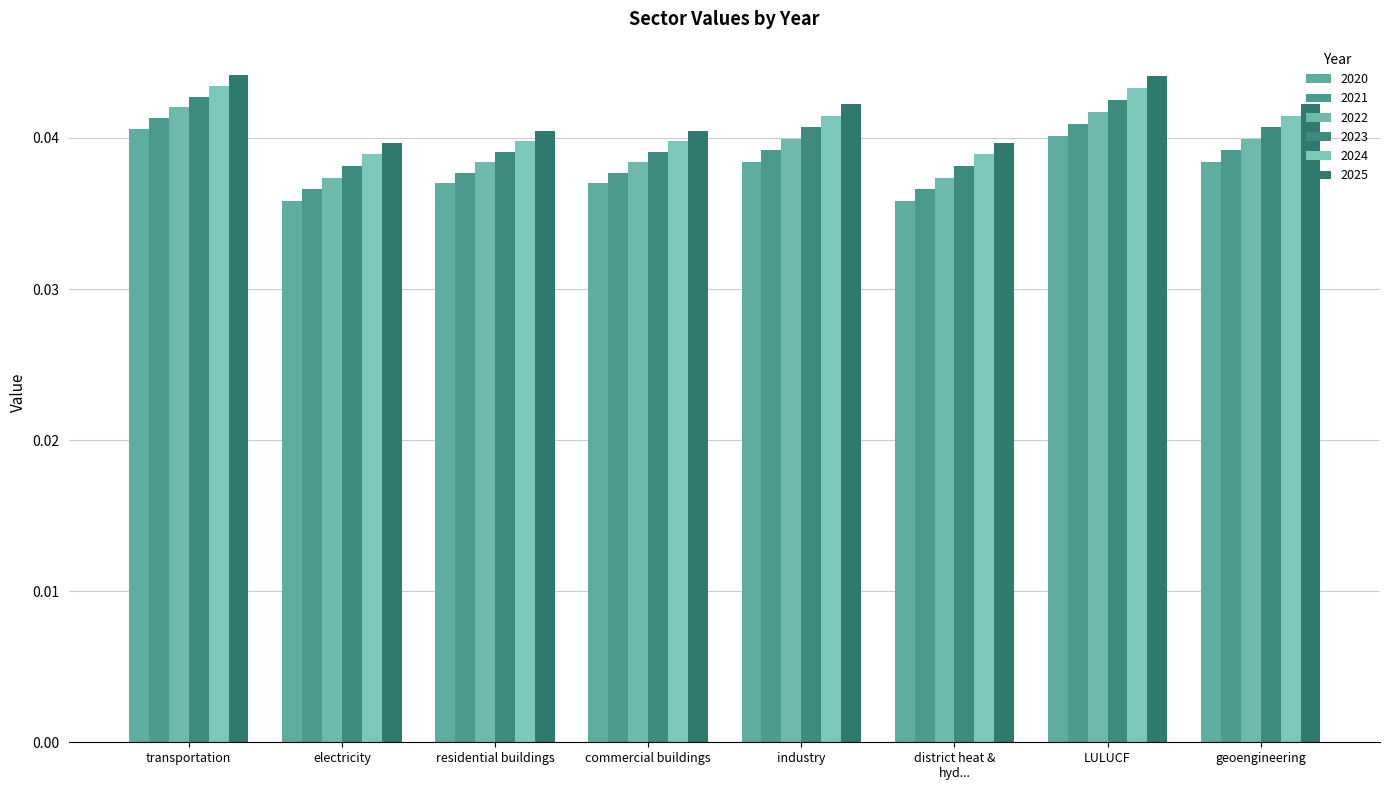

Rank the series by their maximum value, from highest to lowest.

2025, 2024, 2023, 2022, 2021, 2020